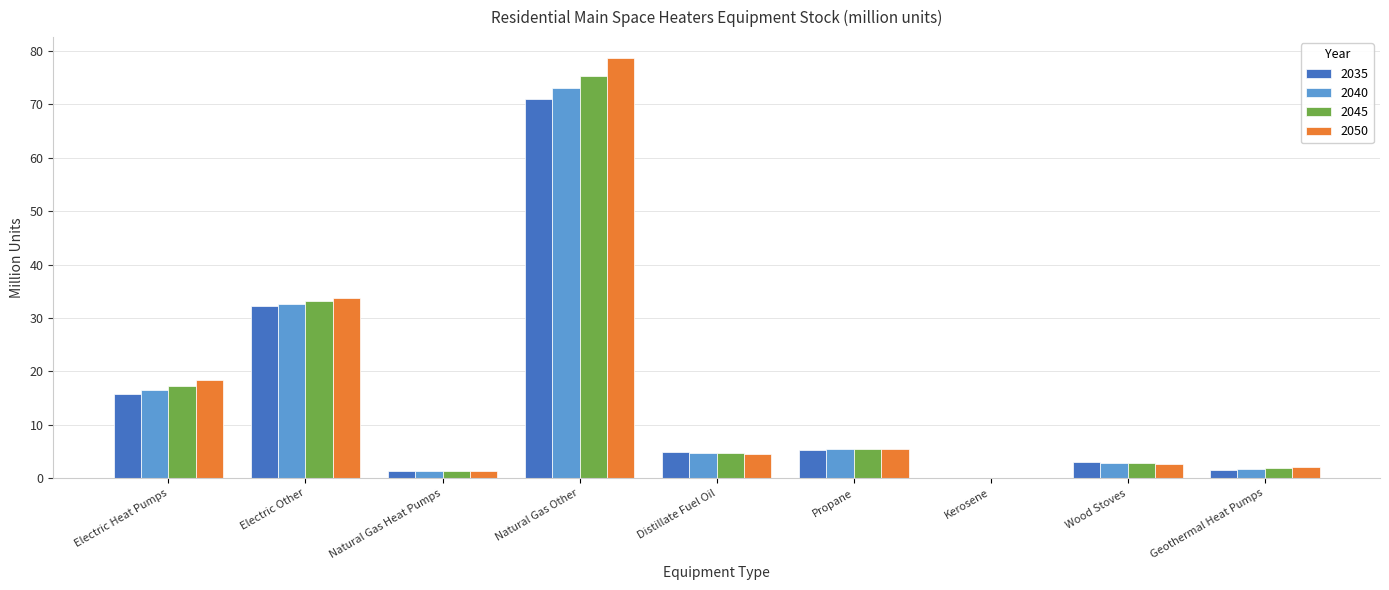

What is the highest value of the 2040 series?

73.2